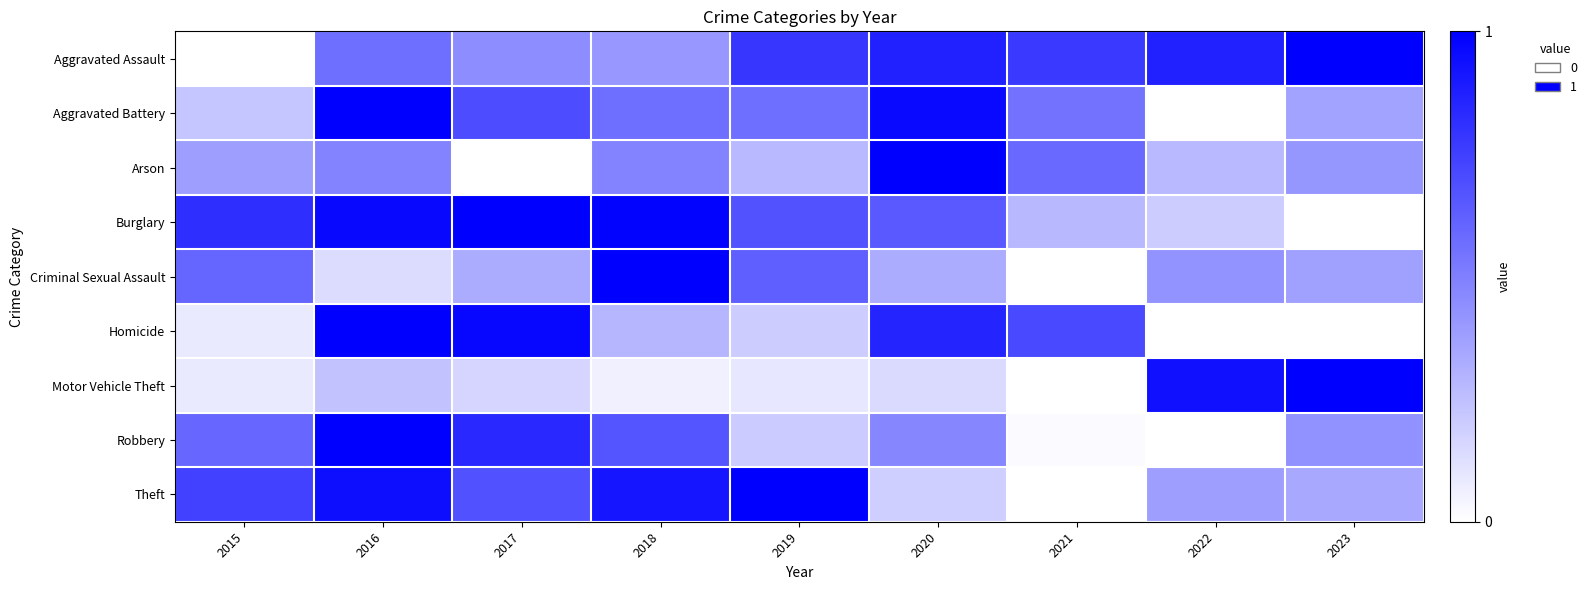

Which series changed the most between 2016 and 2017?

Arson